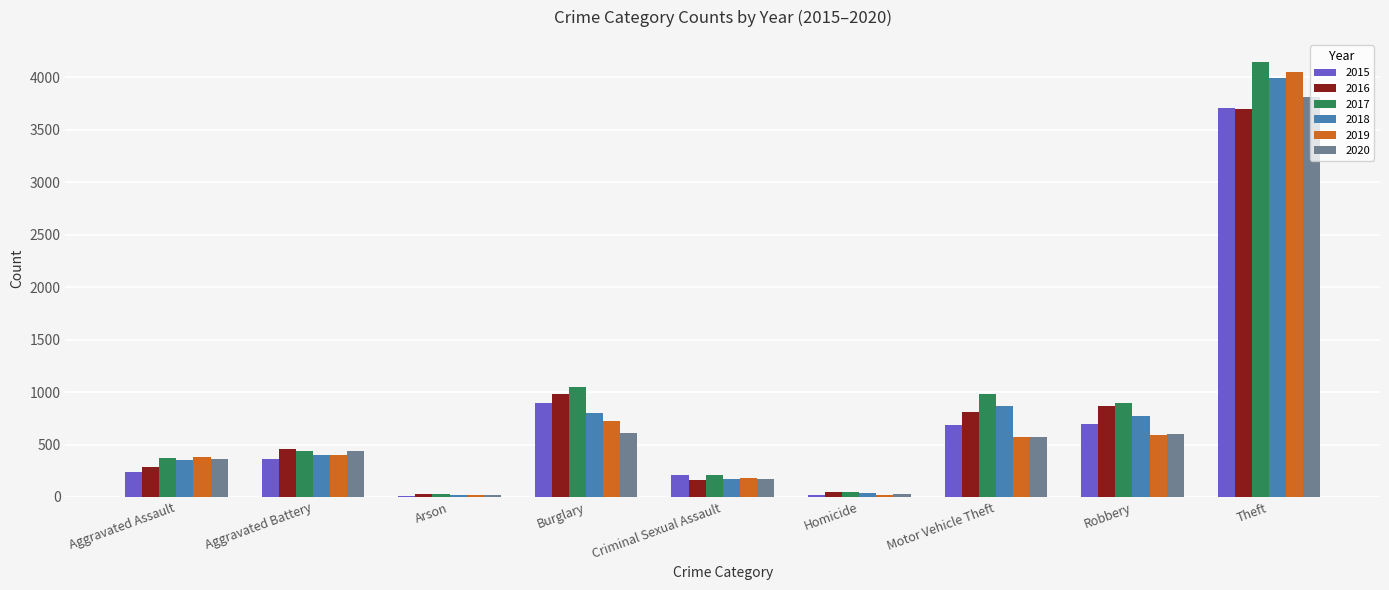

What is the approximate value of 2020 at Robbery?

600